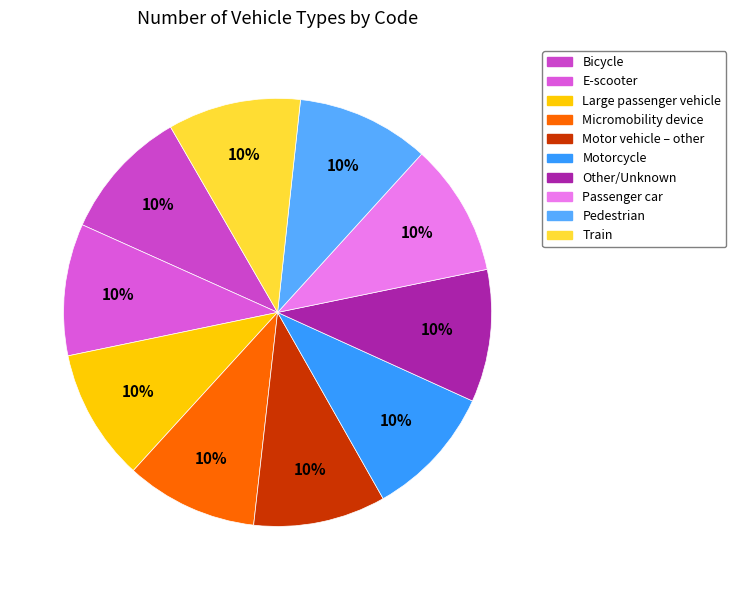

Does any single category account for the majority?

No